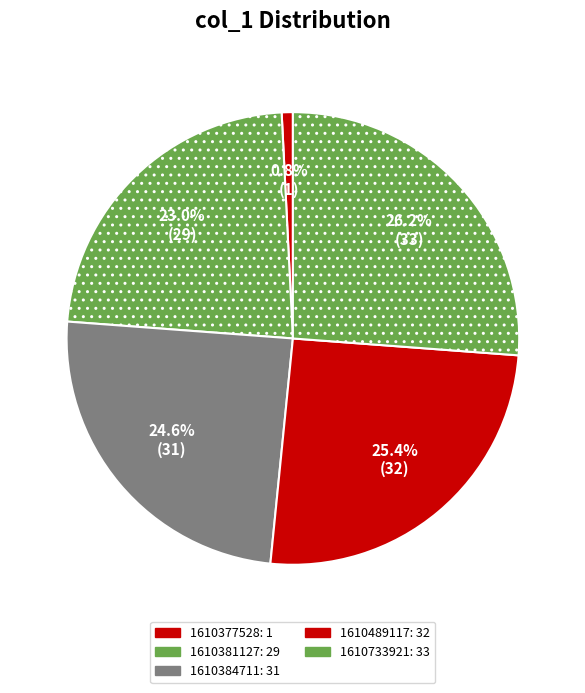

How many segments does this pie chart have?

5